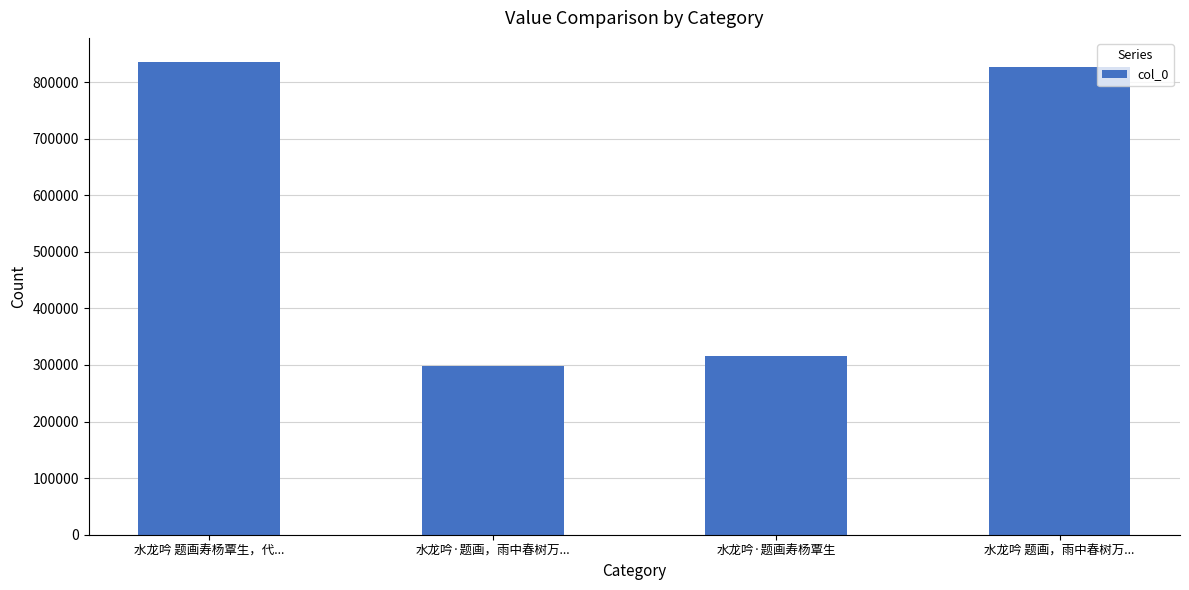

How many series are shown in this chart?

1